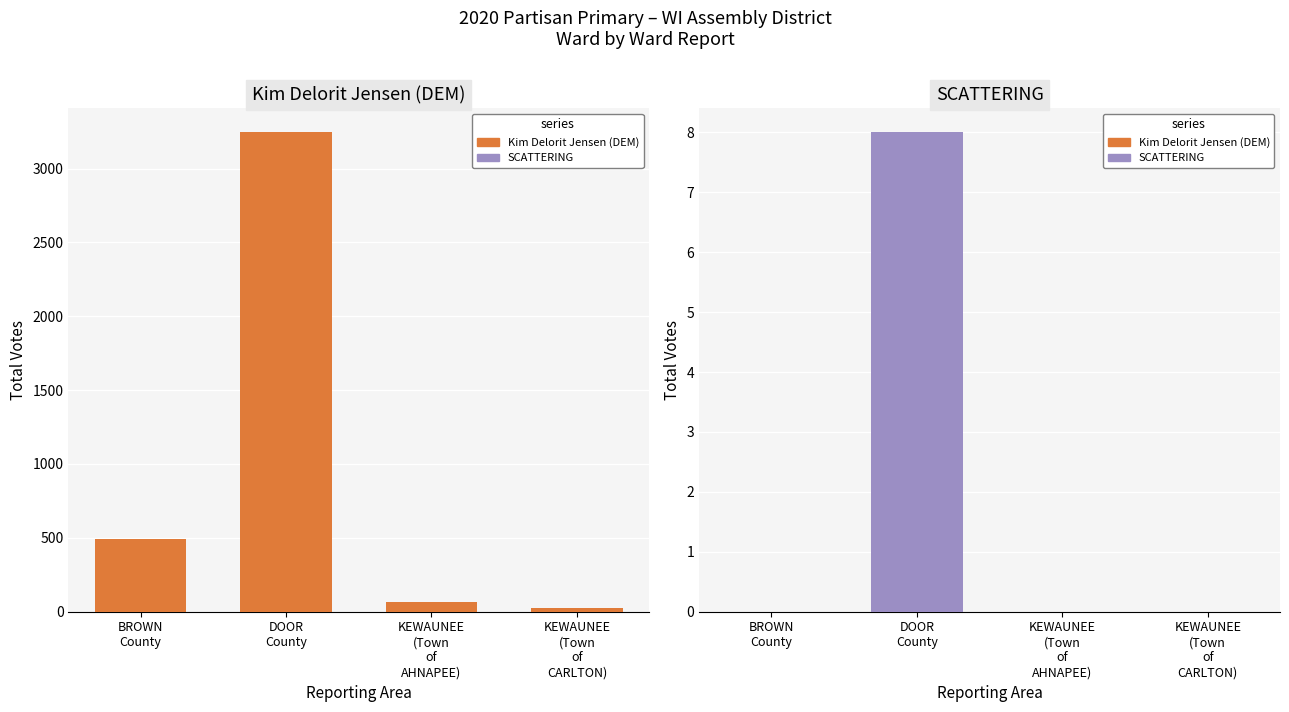

Read the Kim Delorit Jensen (DEM) value at DOOR County.

3245